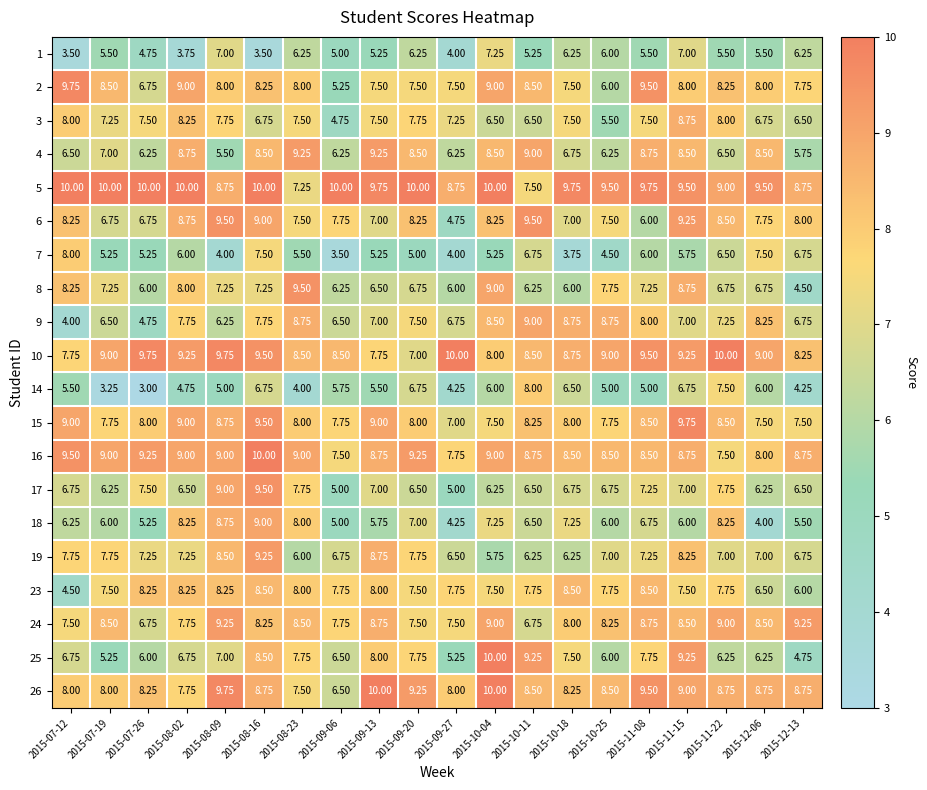

Is the value of 10 at 2015-11-22 greater than the value of 18 at 2015-07-26?

Yes